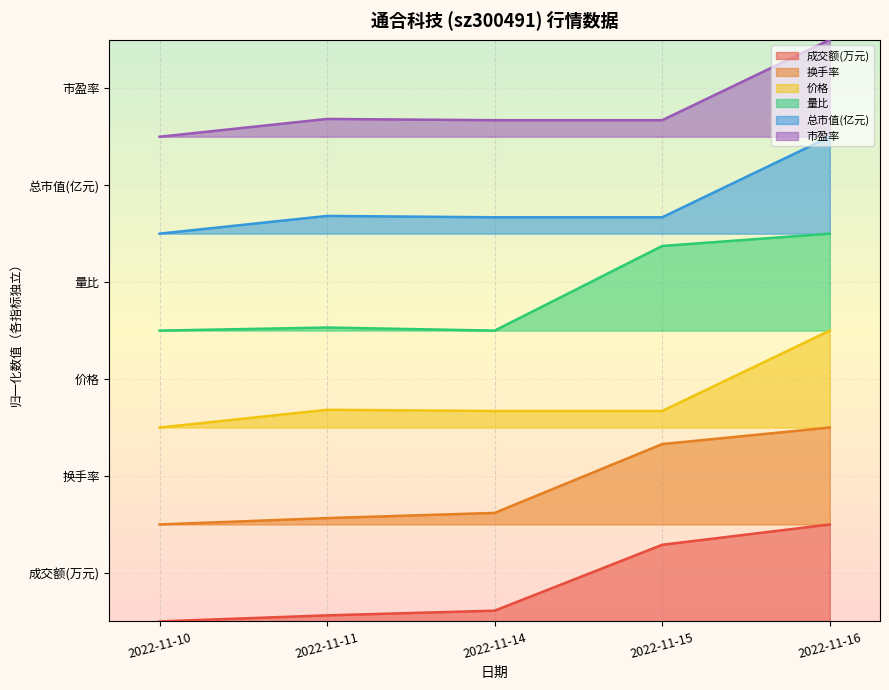

True or false: 成交额(万元) and 价格 intersect in this chart.

False